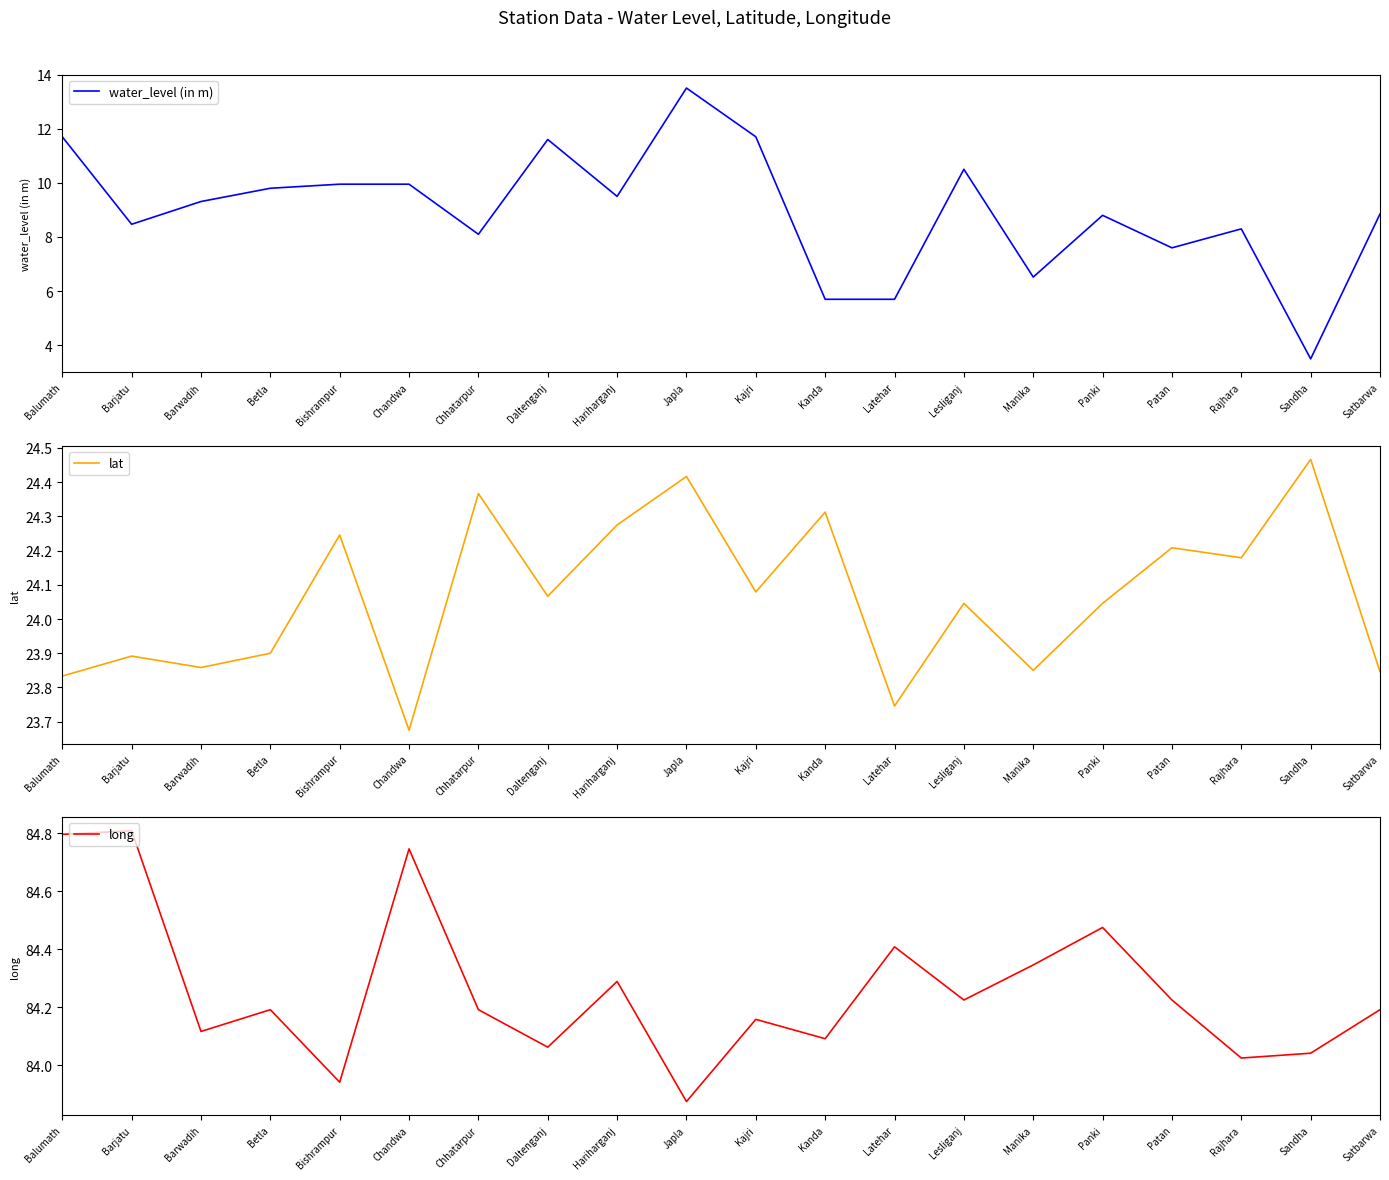

What is the difference between the highest and lowest values at Satbarwa?

75.3